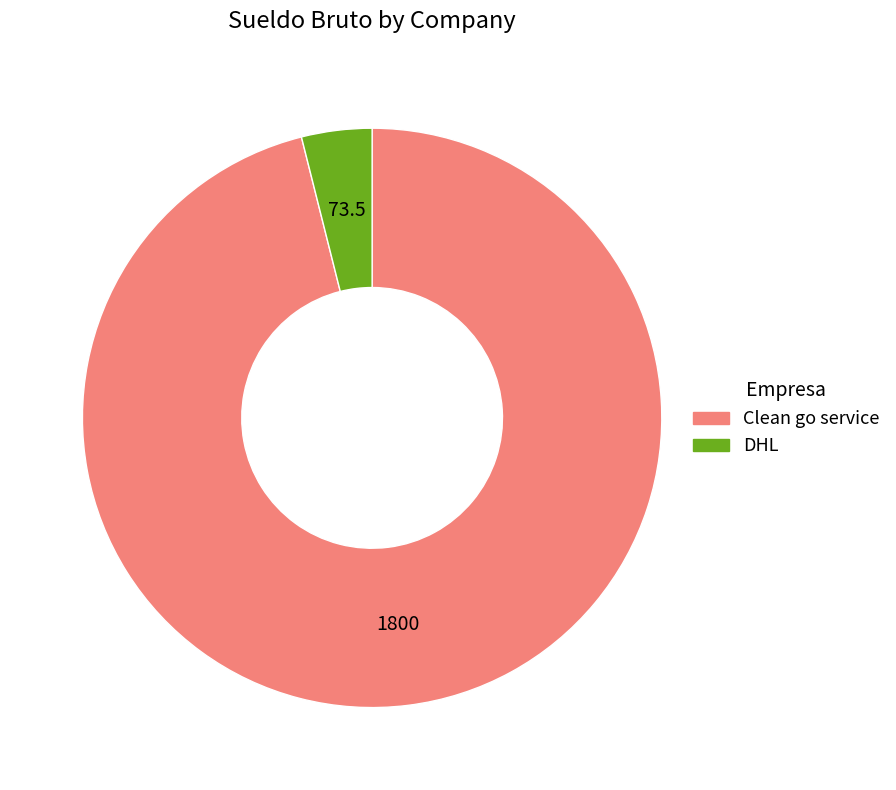

Is there a majority slice in this chart?

Yes